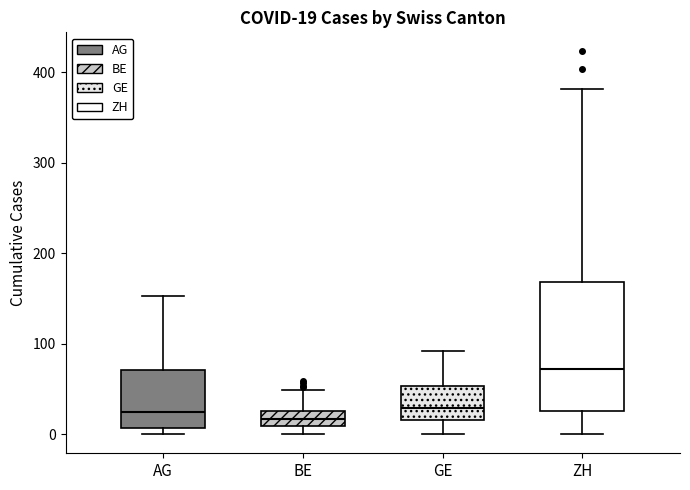

Comparing the boxes themselves (not the whiskers), which one is the tallest?

ZH